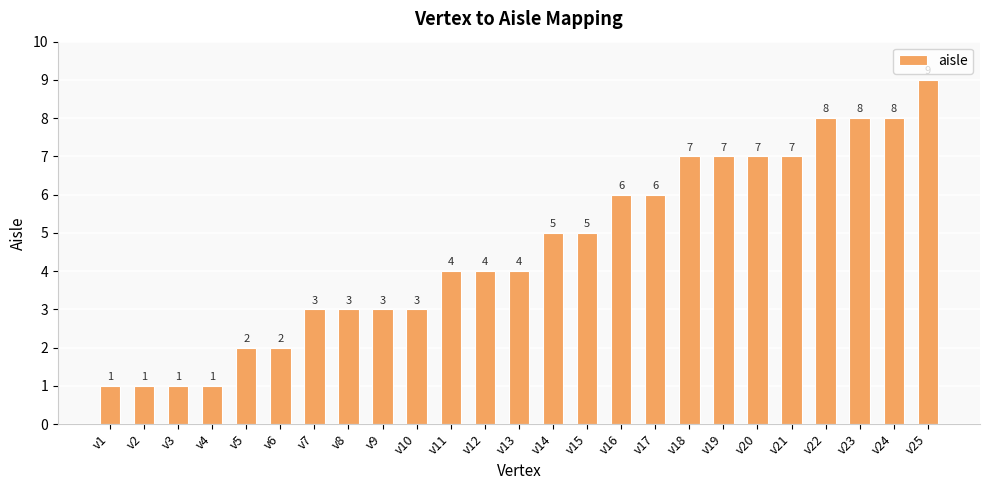

How many bars are there in total?

25